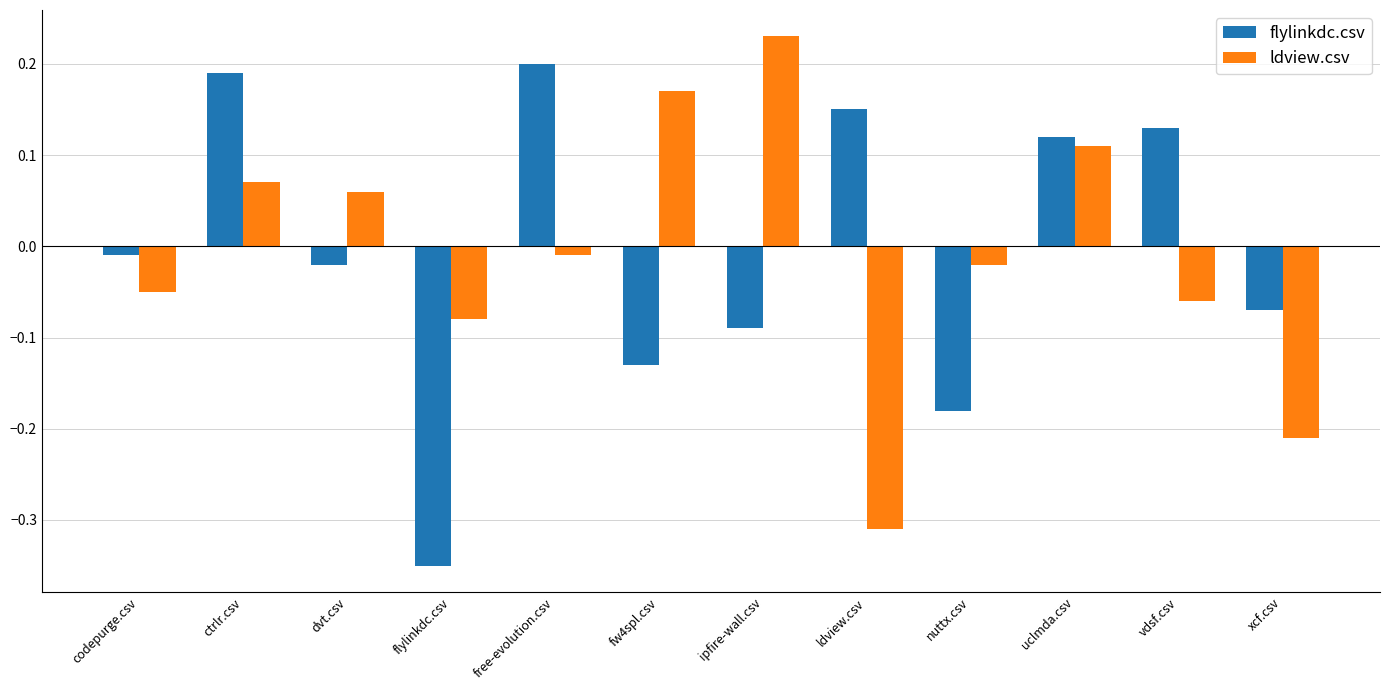

Which series changed the most between dvt.csv and flylinkdc.csv?

flylinkdc.csv